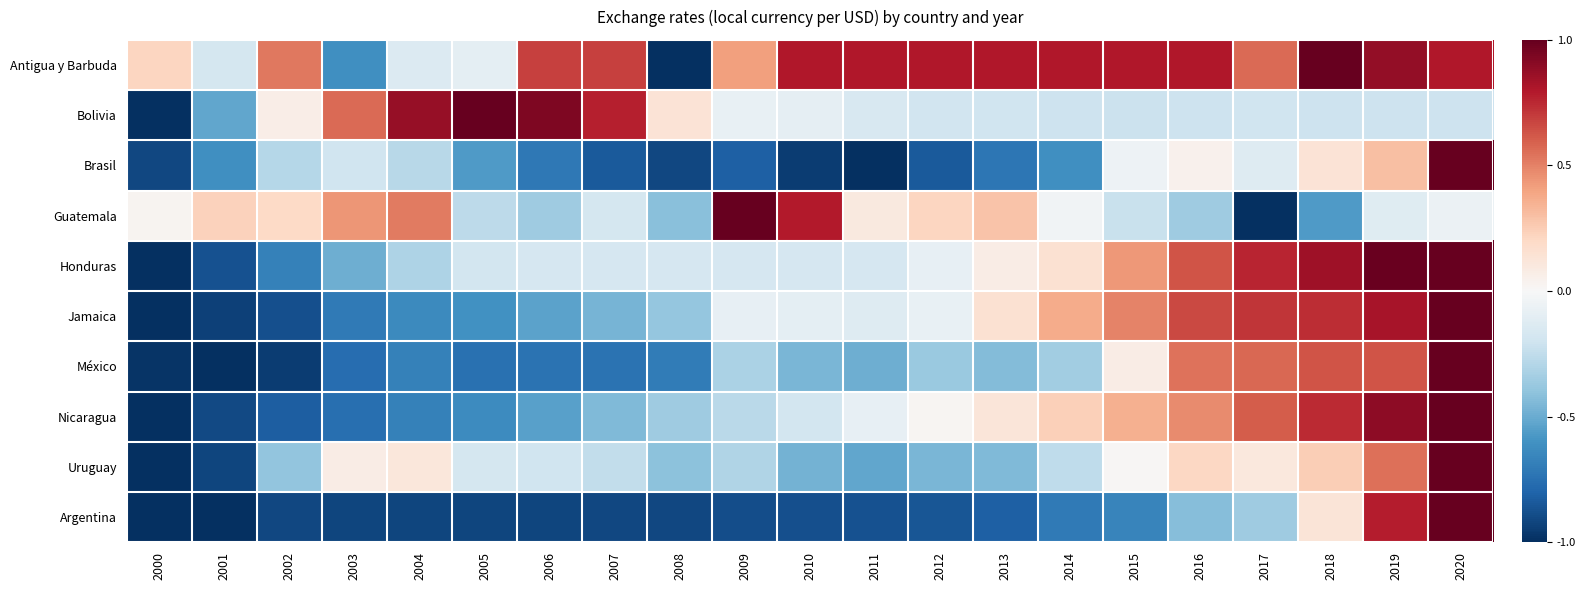

Between 2006 and 2001, which is larger?

2006